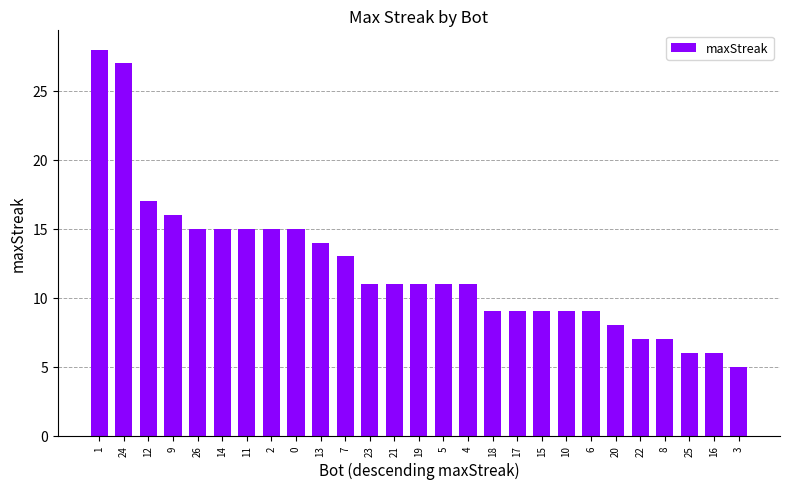

Reading left to right, list all the values displayed in this chart.

28	27	17	16	15	15	15	15	15	14	13	11	11	11	11	11	9	9	9	9	9	8	7	7	6	6	5